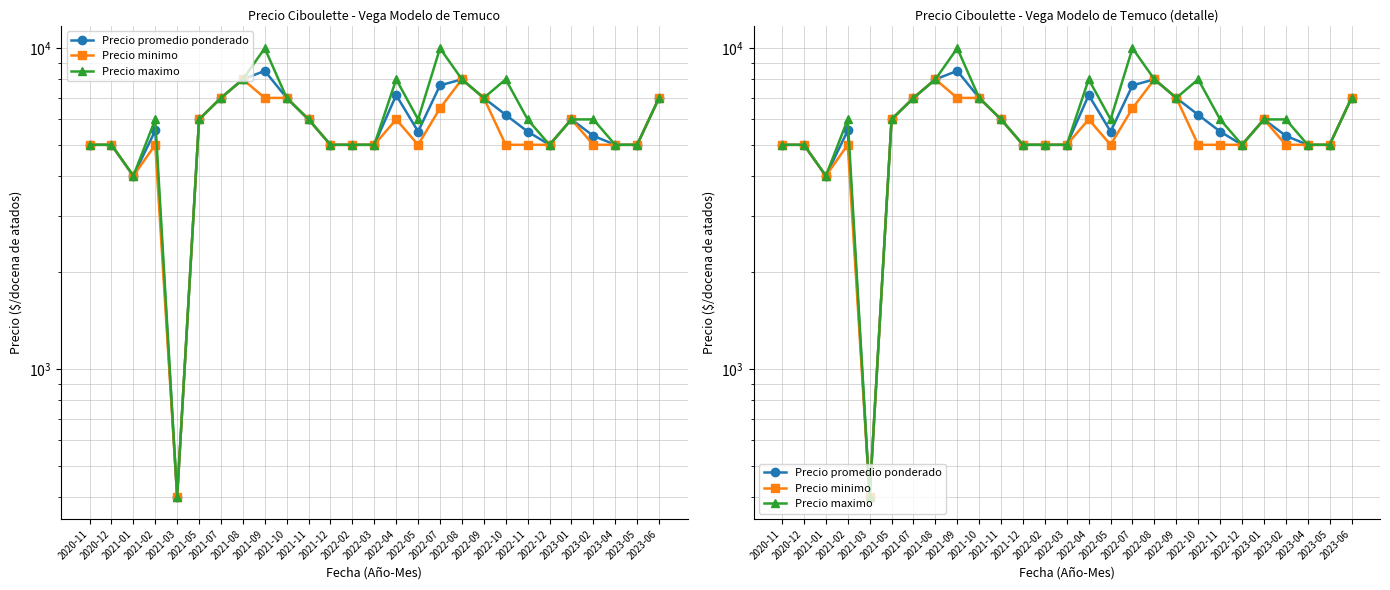

True or false: Precio minimo has a value of 5000 at 2021-12.

True